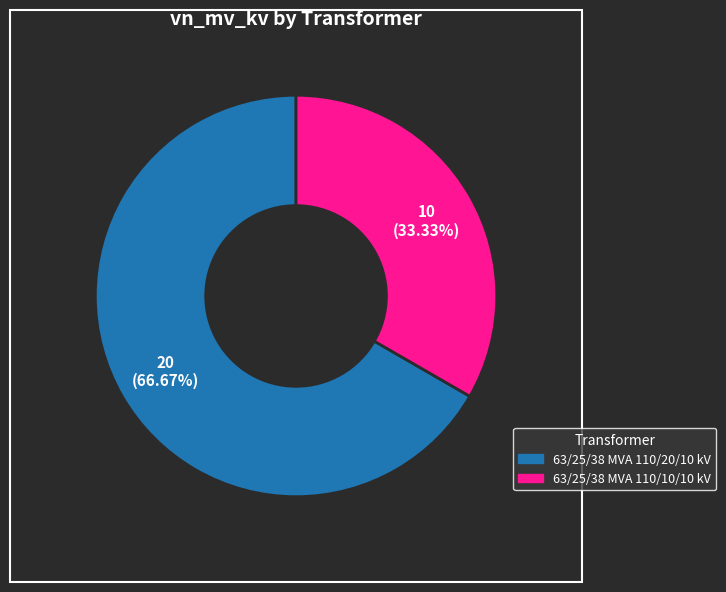

Count the number of slices in the pie.

2